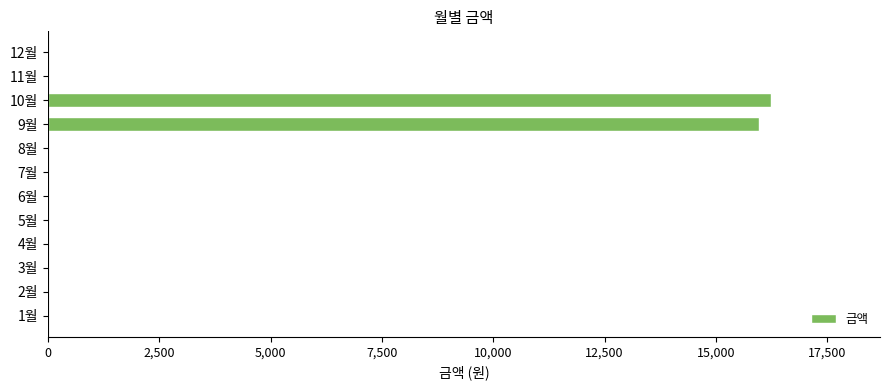

Does the chart contain stacked bars?

No